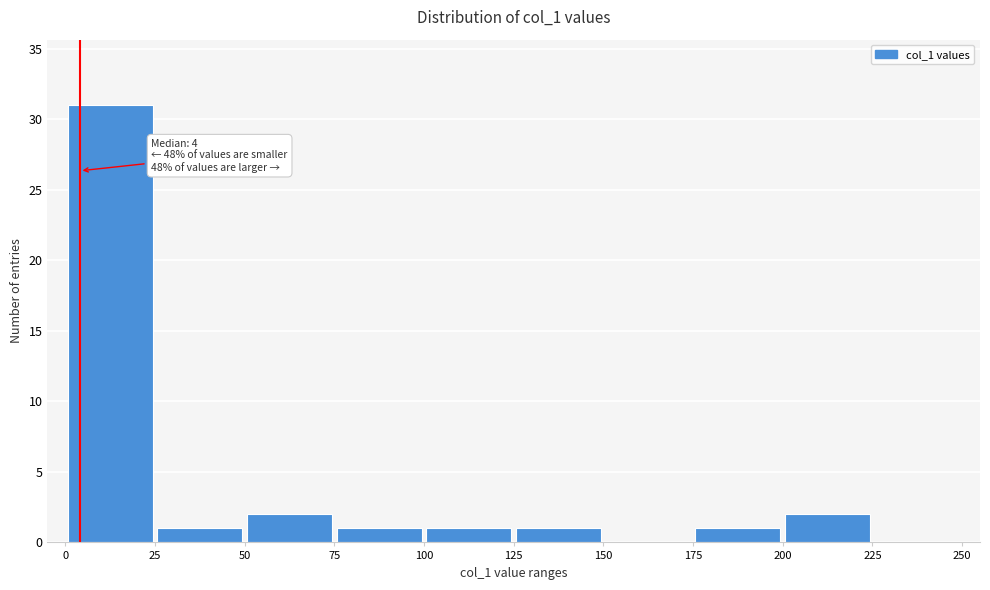

Over which range of the x-axis is the bar tallest?

0 to 25